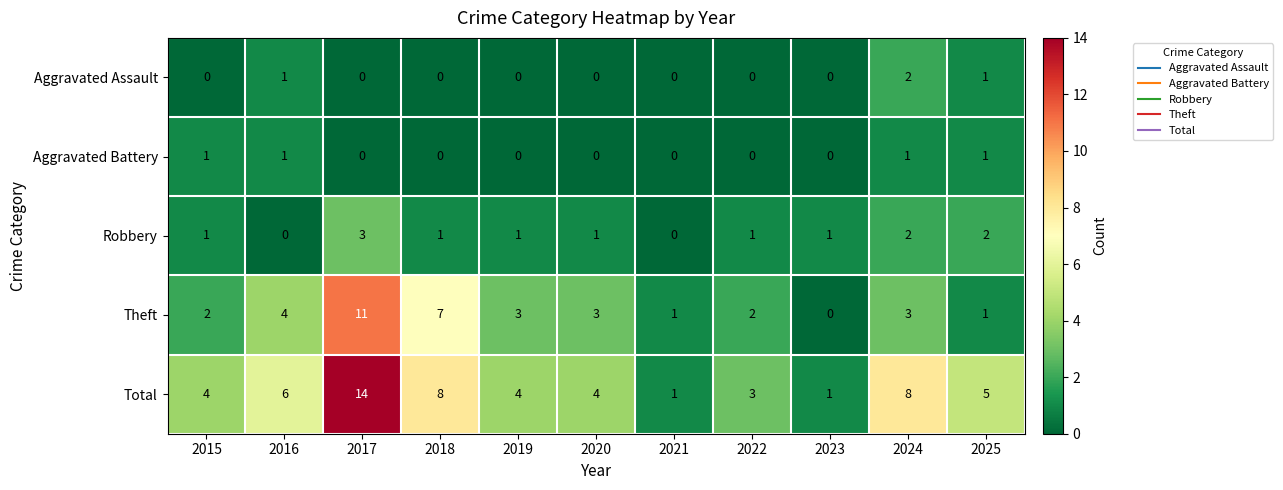

How many data points in Robbery are less than 1?

2